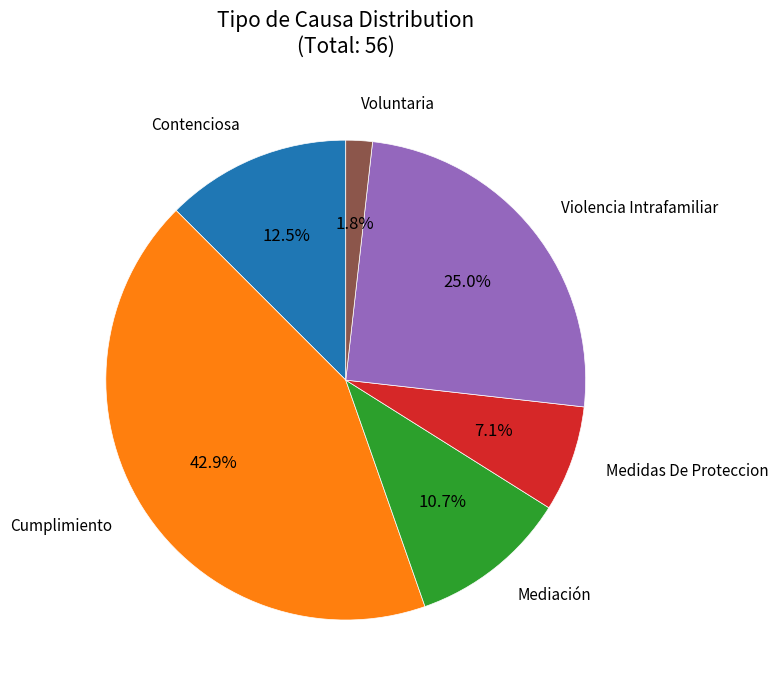

Rank the categories by value from highest to lowest.

Cumplimiento, Violencia Intrafamiliar, Contenciosa, Mediación, Medidas De Proteccion, Voluntaria